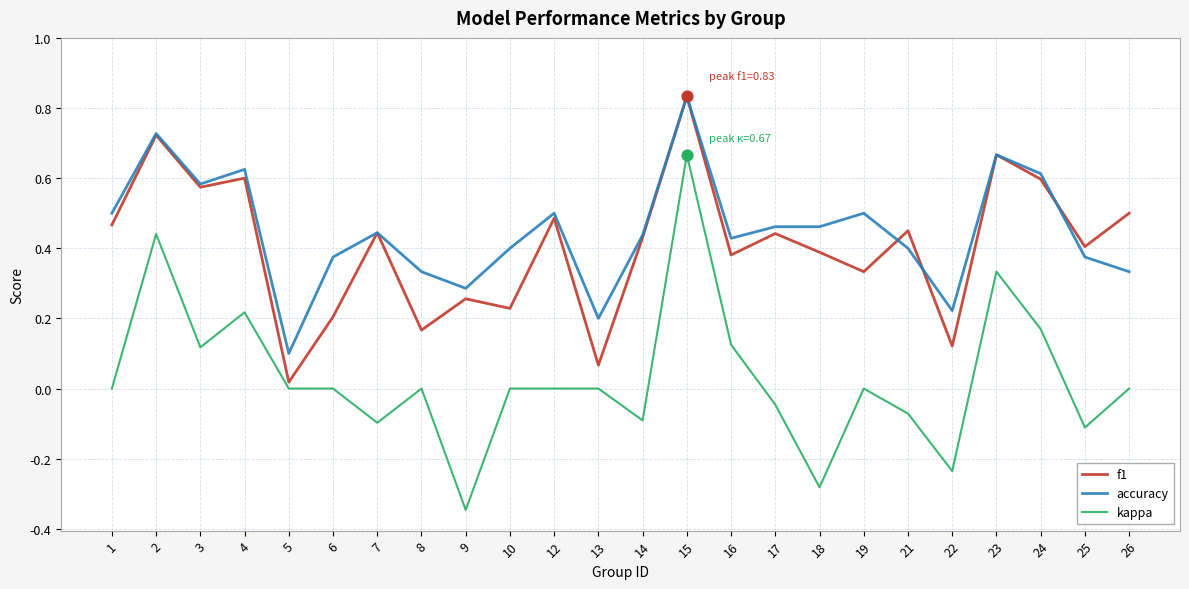

Between 8 and 12, which series saw the biggest shift?

f1